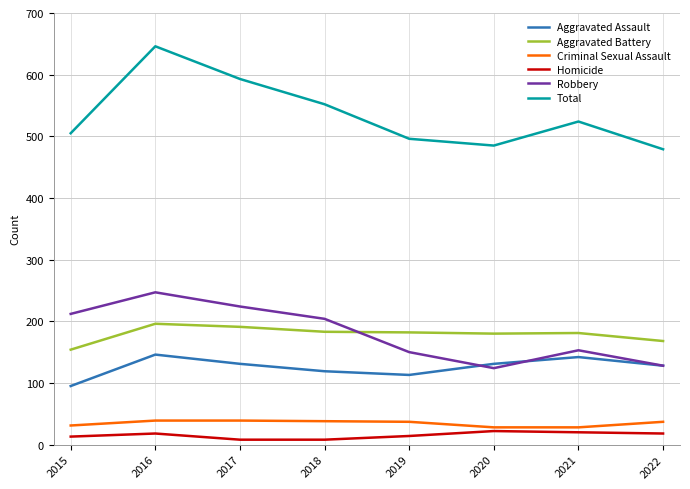

List the series in order of their peak value, highest first.

Total, Robbery, Aggravated Battery, Aggravated Assault, Criminal Sexual Assault, Homicide